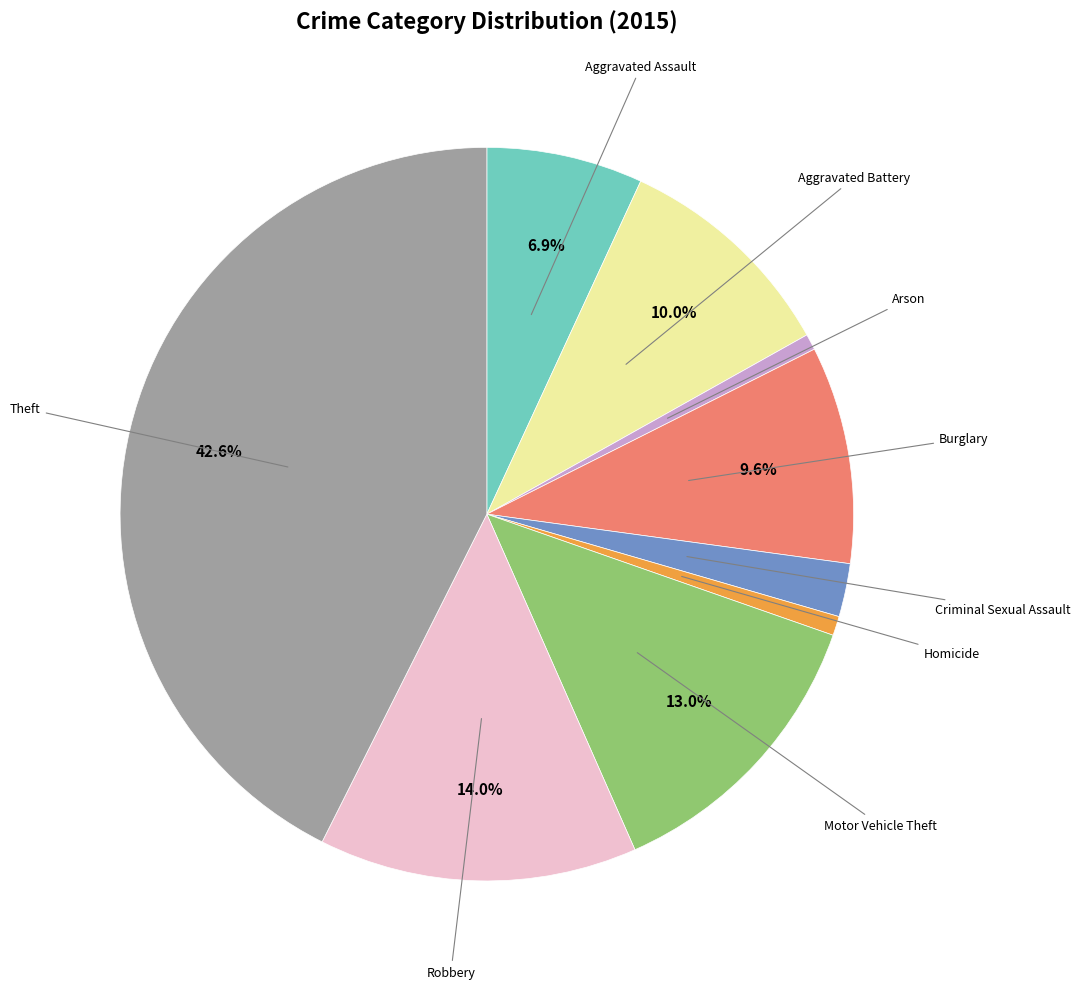

Does any single category account for the majority?

No